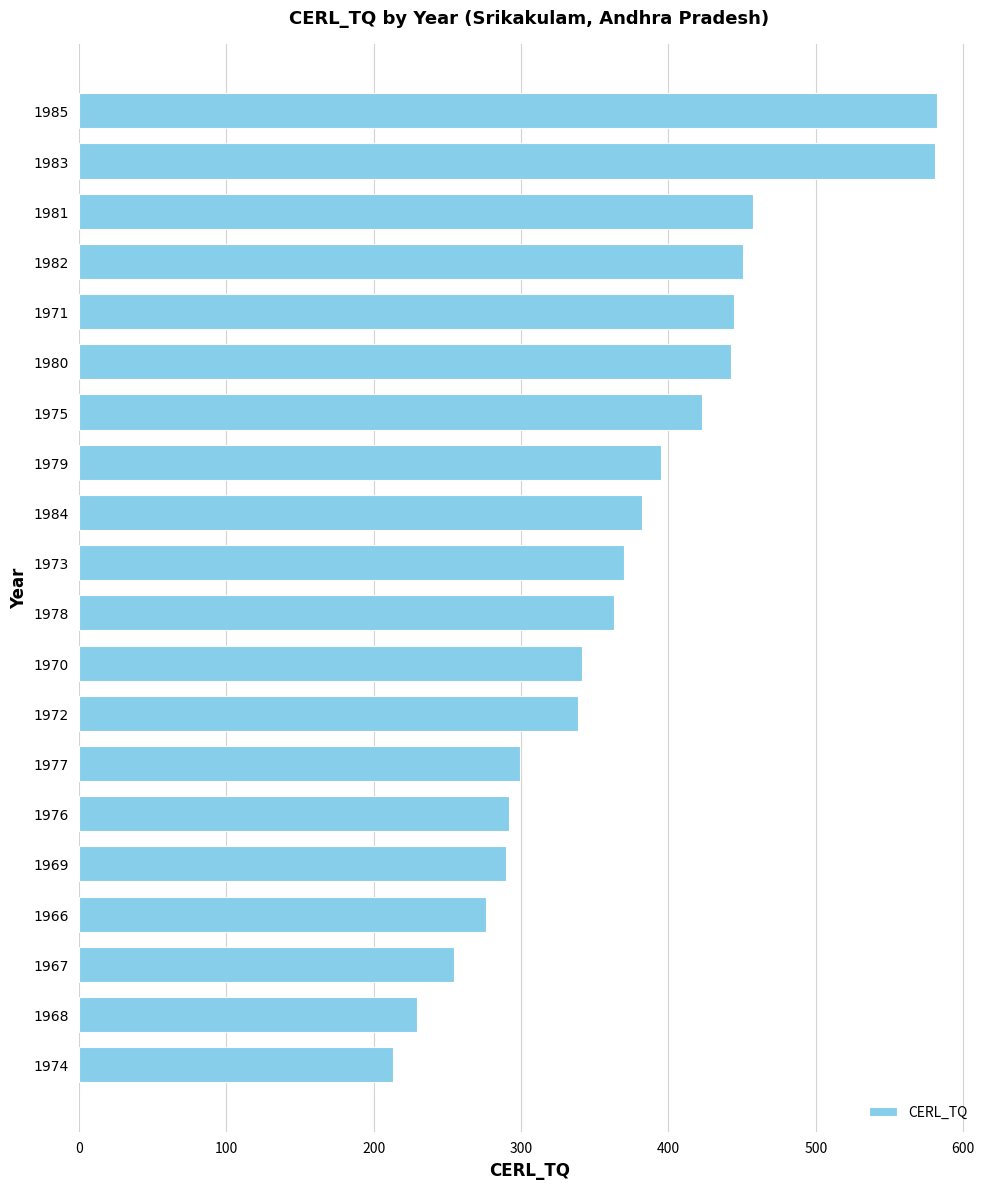

True or false: the data shows 137.6 at 1974.

False